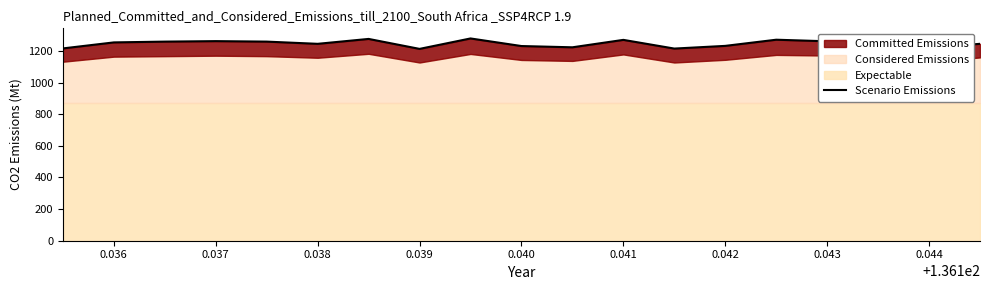

Is it true that the value at 0.043 is 1261.0?

True